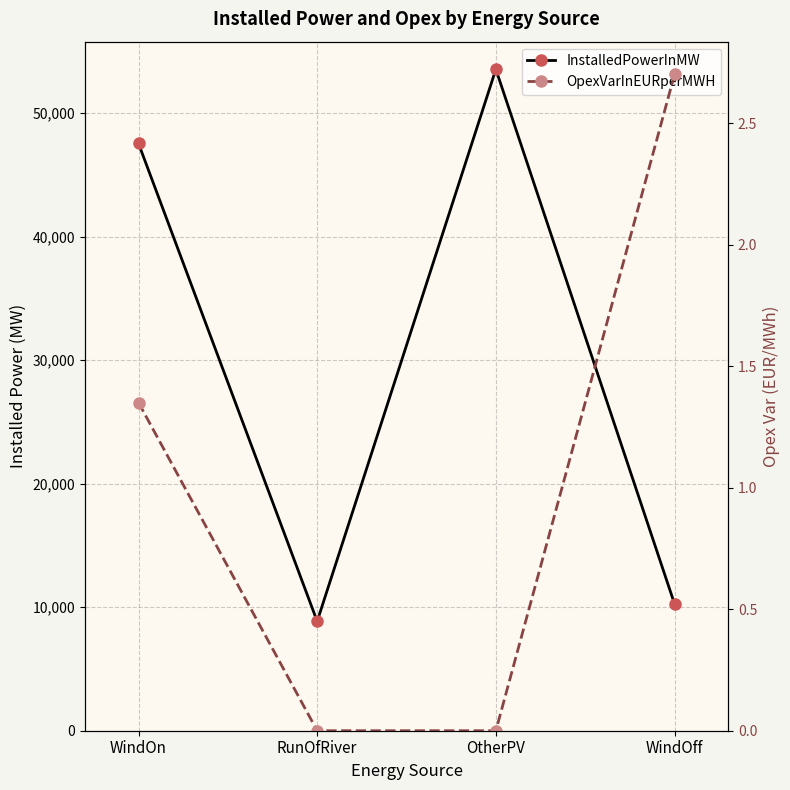

Reading left to right, what are all the values shown in this chart?

InstalledPowerInMW: 47547.5	8858.7	53555.5	10271.8
OpexVarInEURperMWH: 1.4	0.0	0.0	2.7